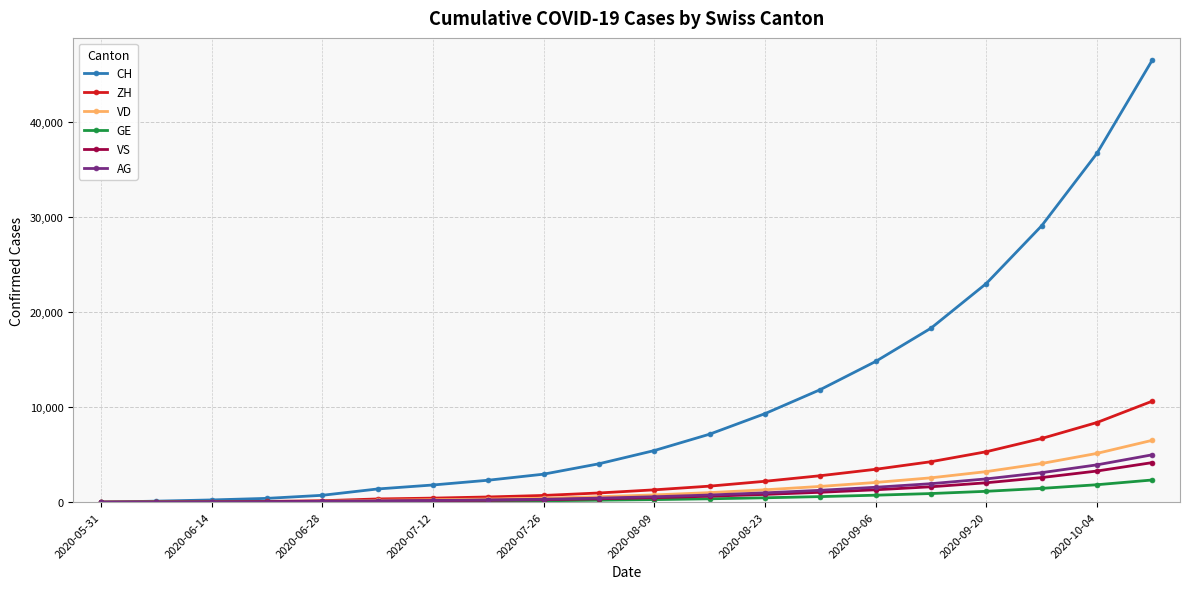

Which series has the widest spread of values?

CH